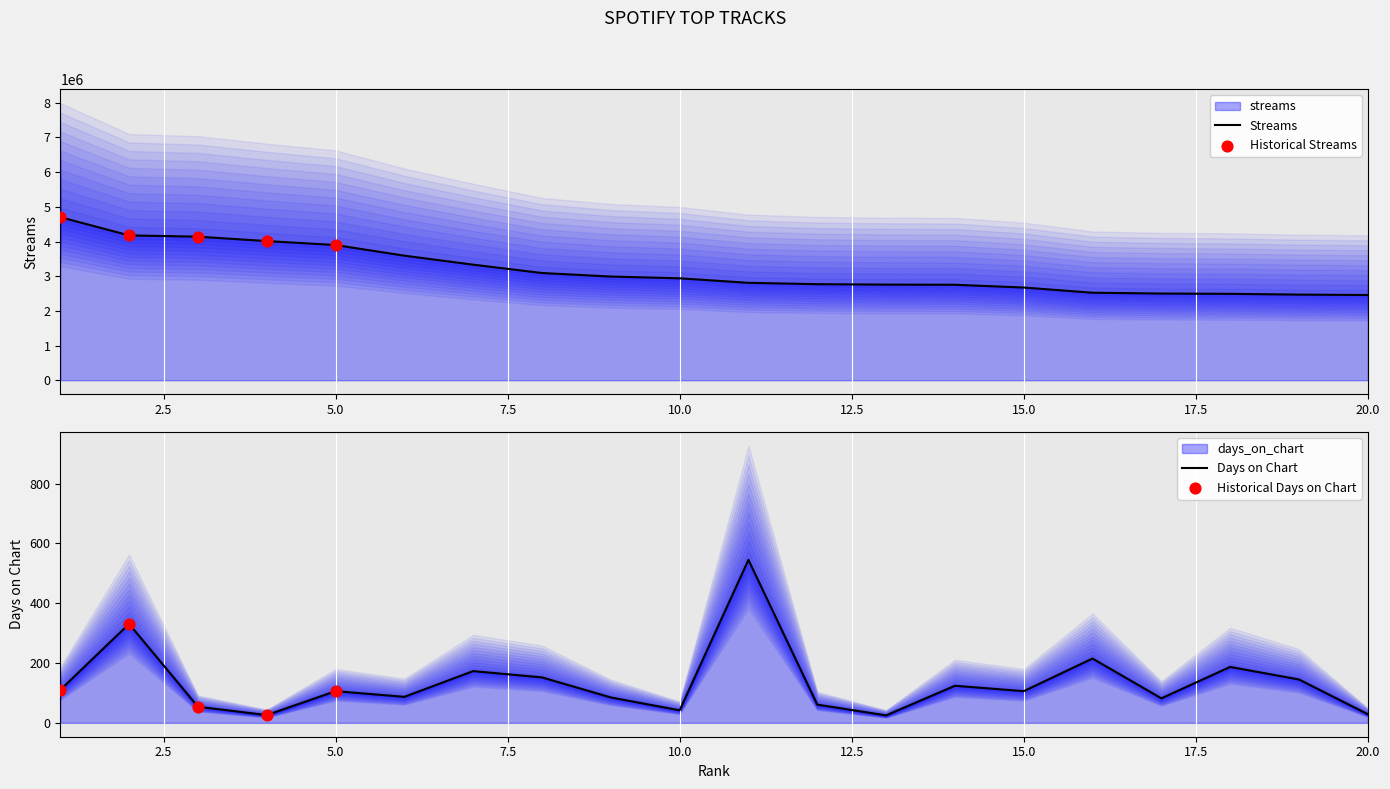

Which series contains the lowest Y value?

days_on_chart